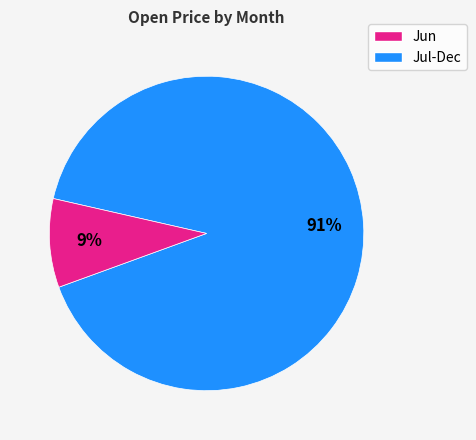

Count the number of slices in the pie.

2